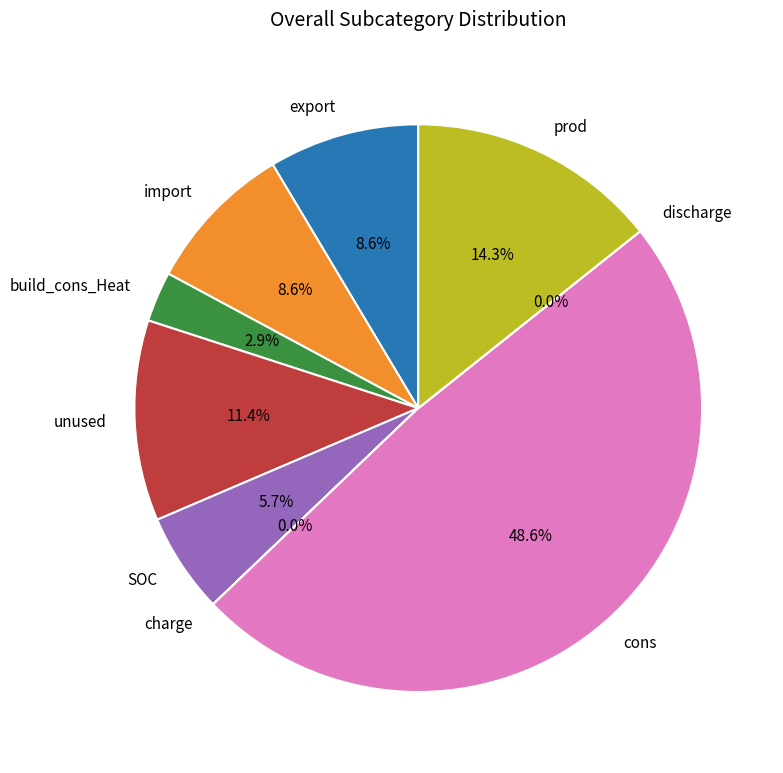

What portion of the pie excludes SOC?

94.3%